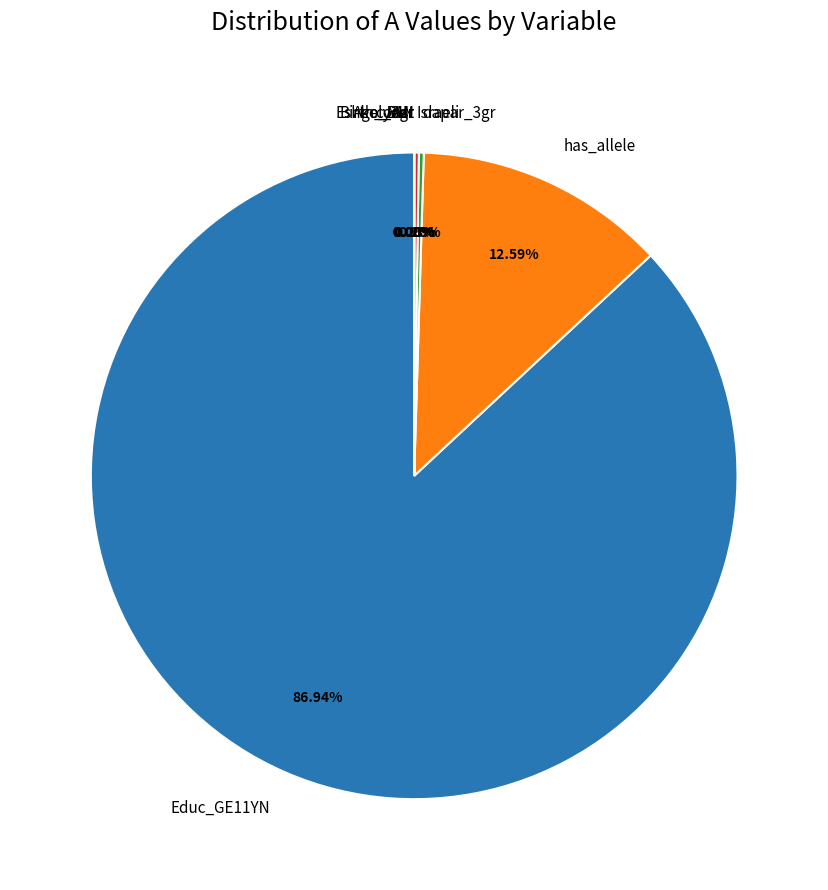

How many segments does this pie chart have?

9